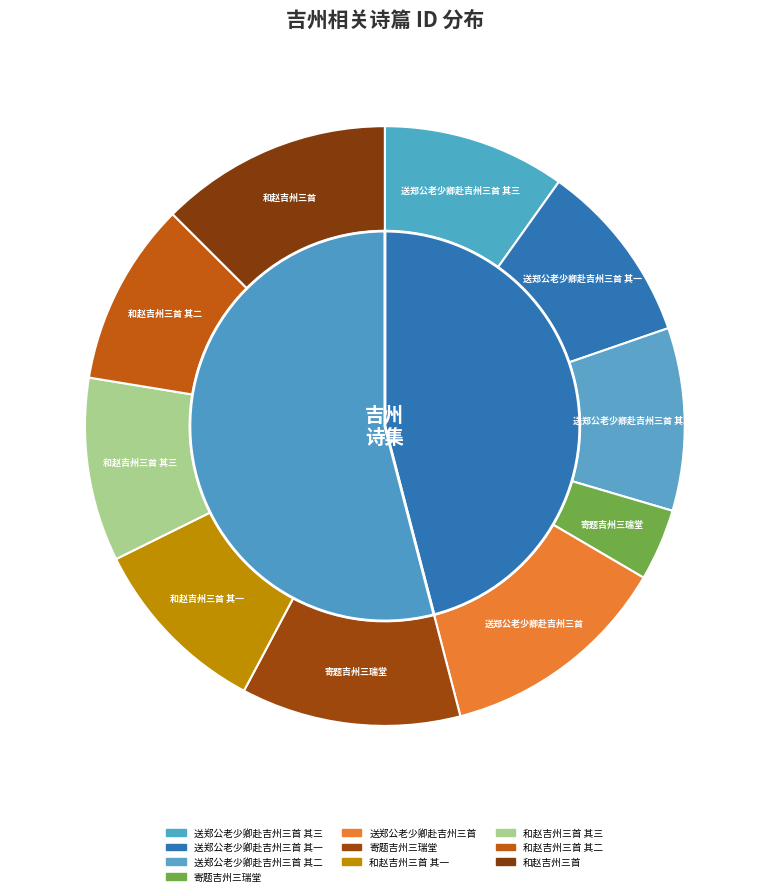

What is the total percentage of 和赵吉州三首 其二 and 寄题吉州三瑞堂?

21.7%